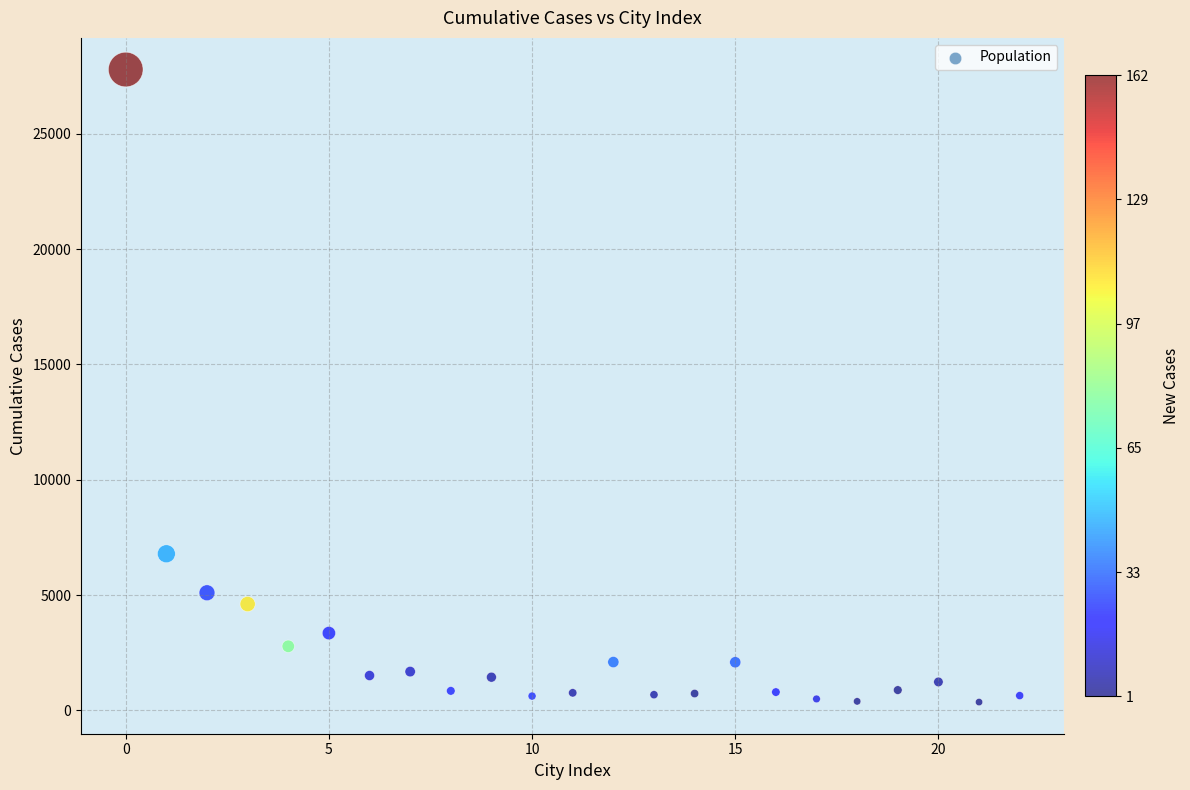

What Y value in the scatter plot is closest to 14073?

6789